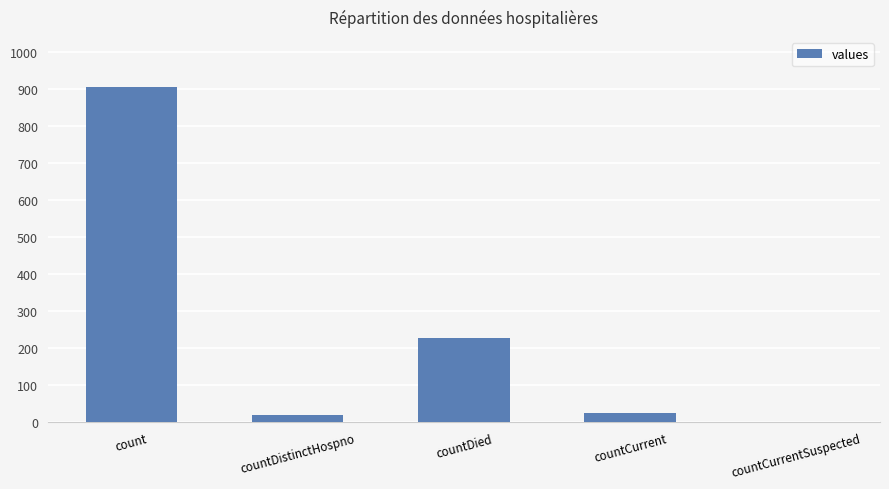

What is the change in value from count to countCurrent?

-879